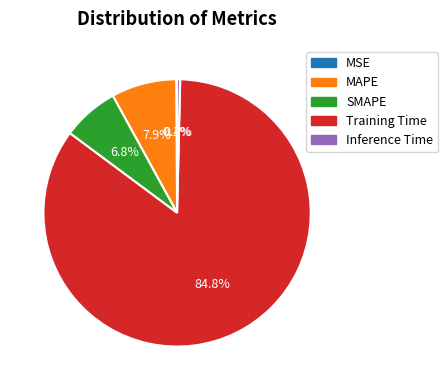

Which has a higher value, SMAPE or Training Time?

Training Time